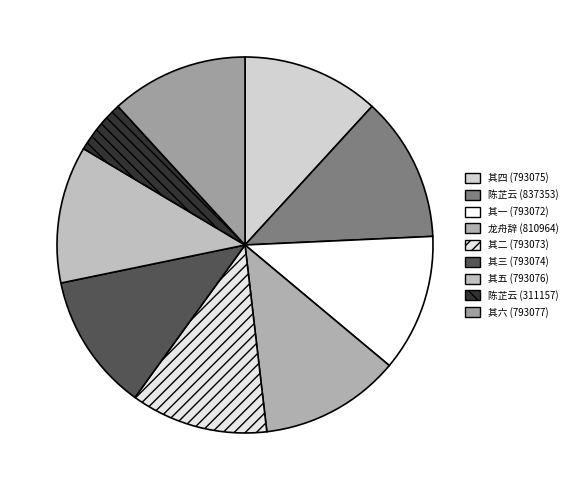

How many slices are in this pie chart?

9